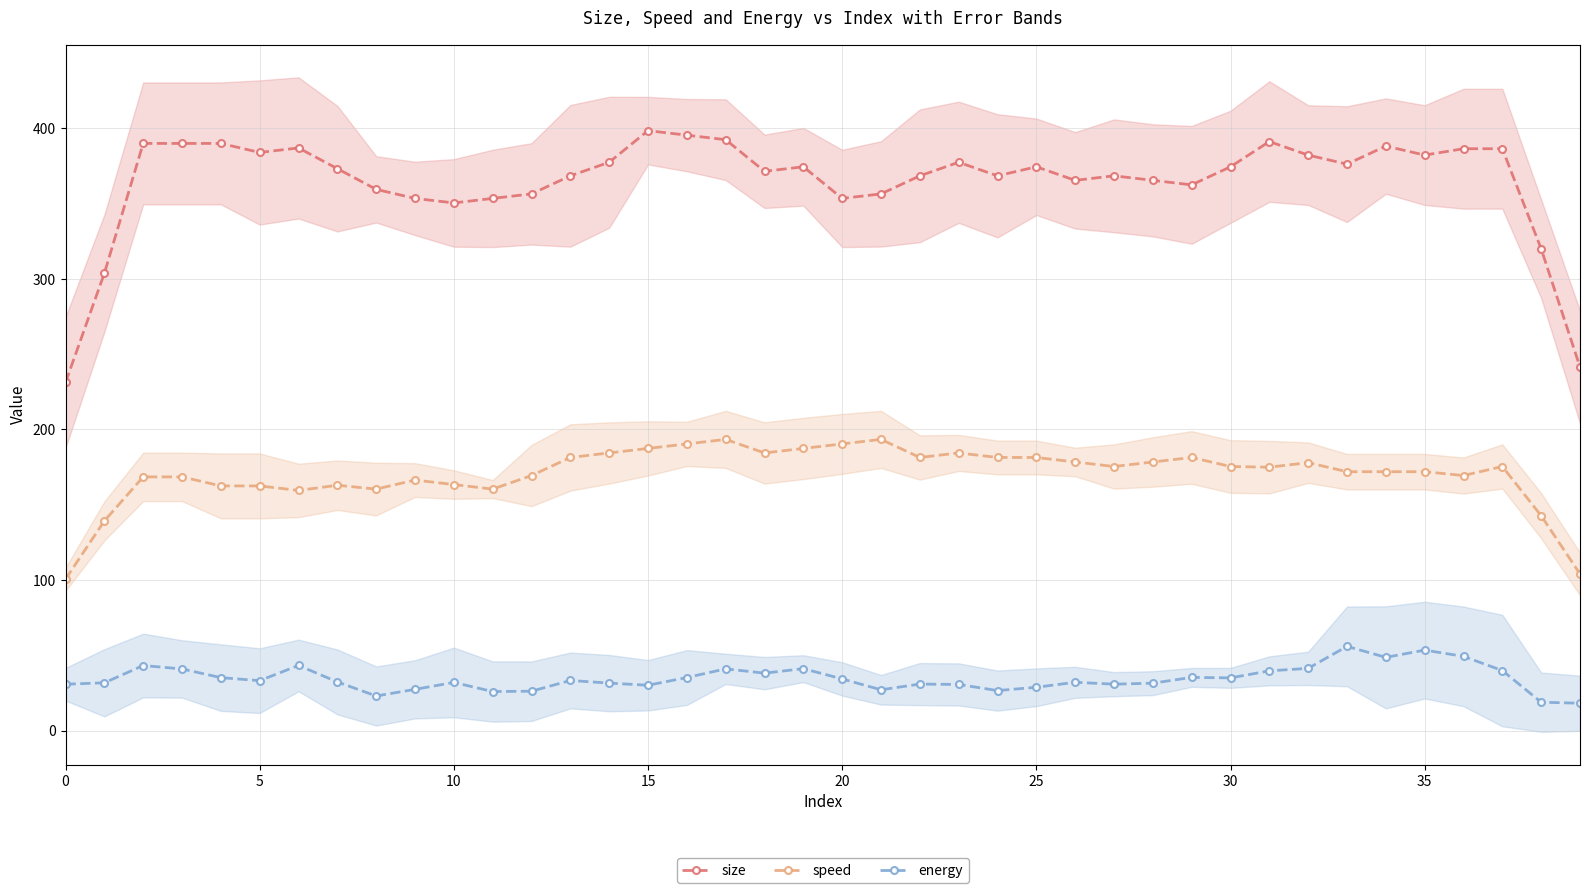

What are all the series names shown in the legend?

size, speed, energy